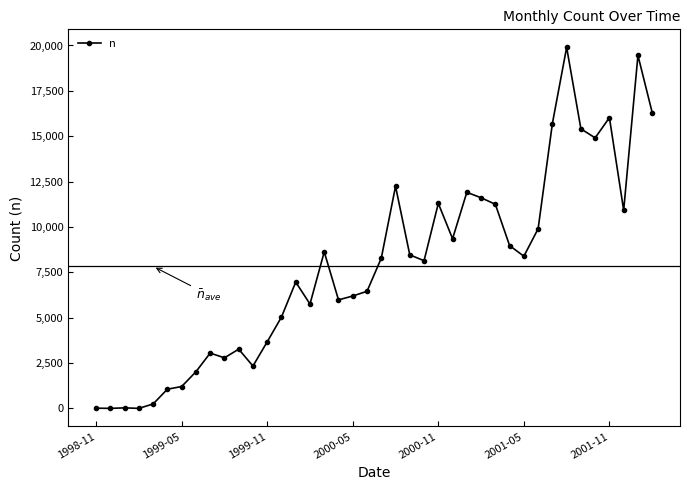

What is the greatest value displayed?

19895